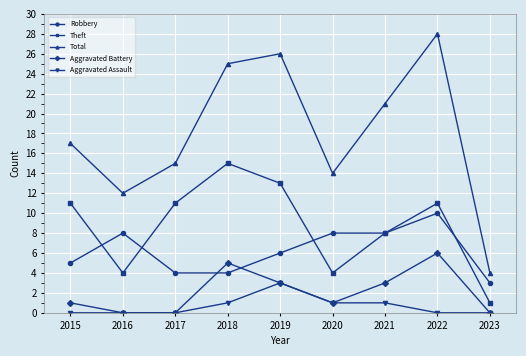

True or false: Aggravated Assault has more than 0 interior local peaks.

True